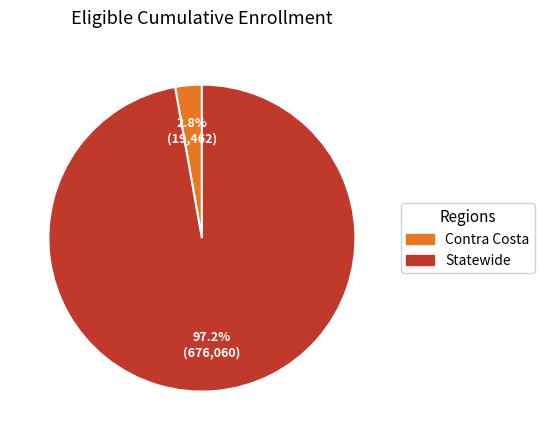

To the nearest percent, what percentage of the pie is Contra Costa?

3%